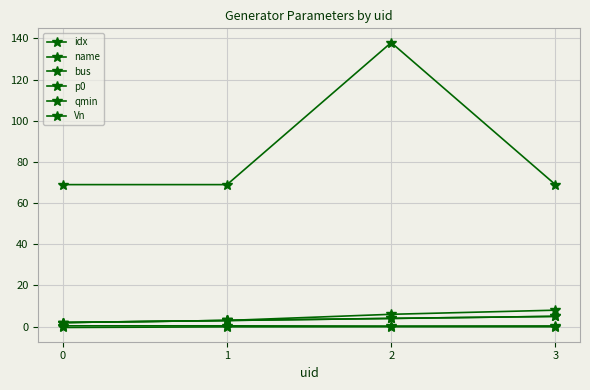

Is the value of name at 0 greater than the value of Vn at 2?

No